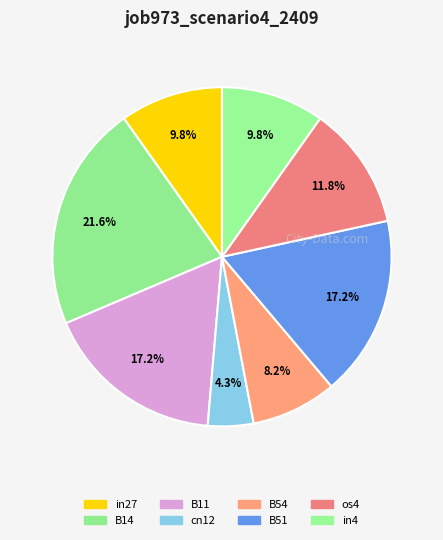

What percentage do B11 and cn12 together represent?

21.6%